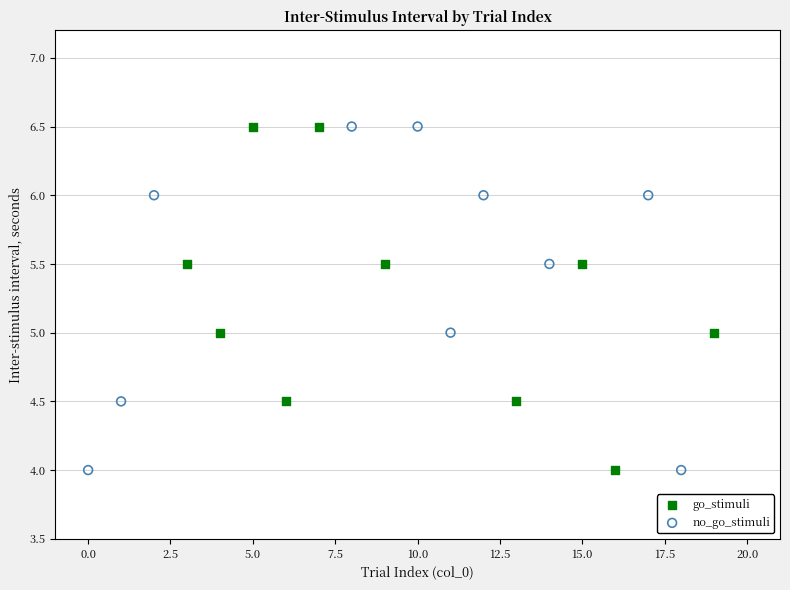

What are all the series names shown in the legend?

go_stimuli, no_go_stimuli